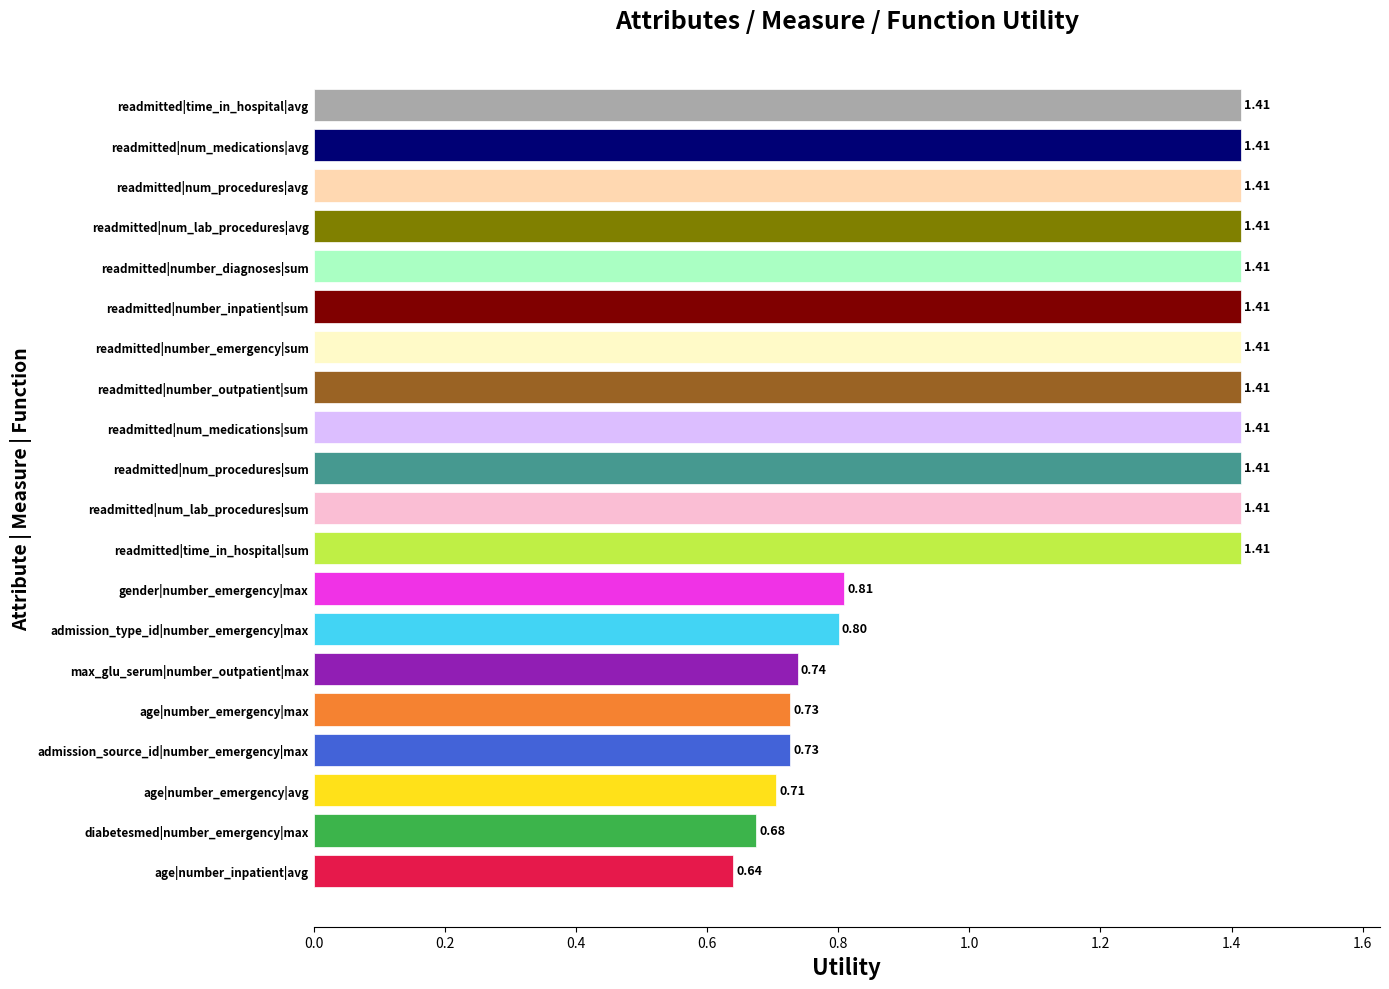

How many bars are there in total?

20